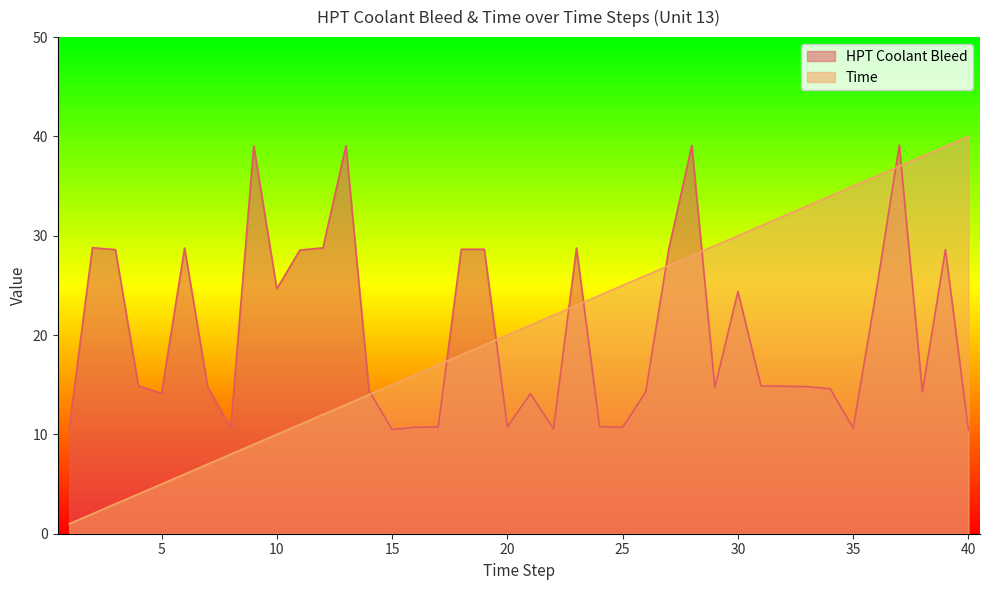

Rank the series by their maximum value, from highest to lowest.

Time, HPT Coolant Bleed